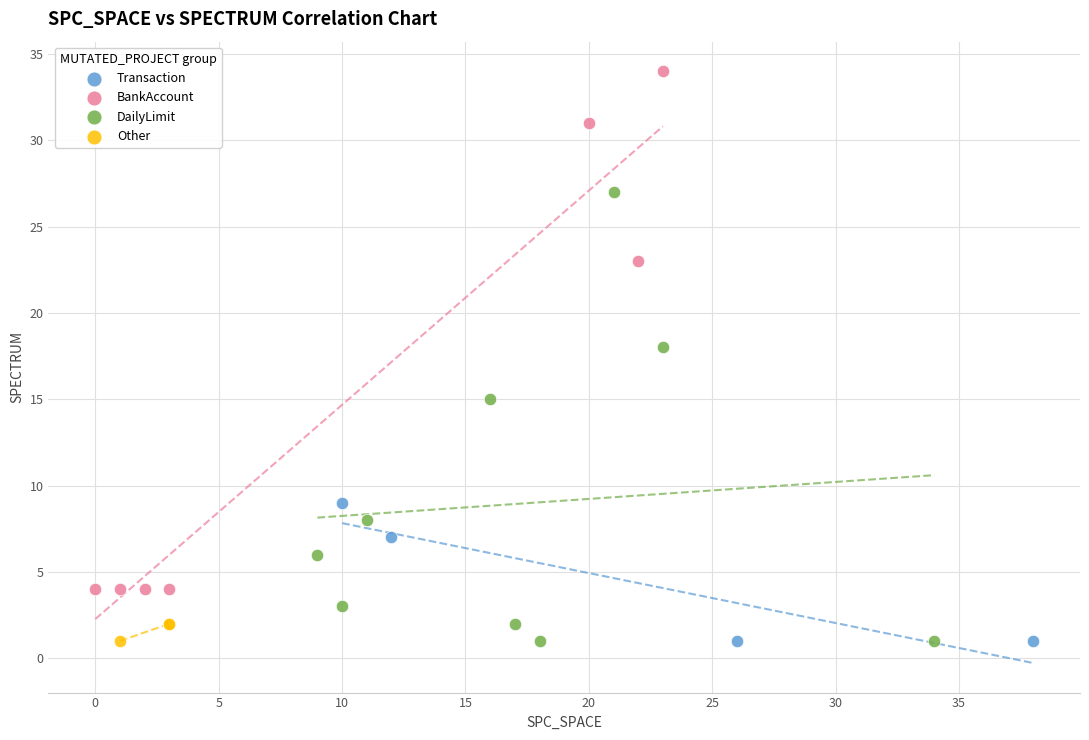

Which series has the widest spread of Y values?

BankAccount